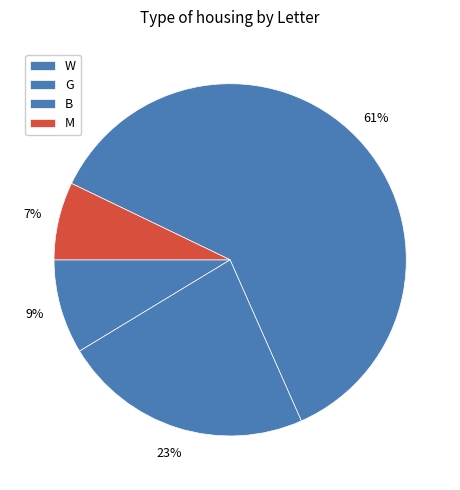

What is the largest slice in the pie chart?

B